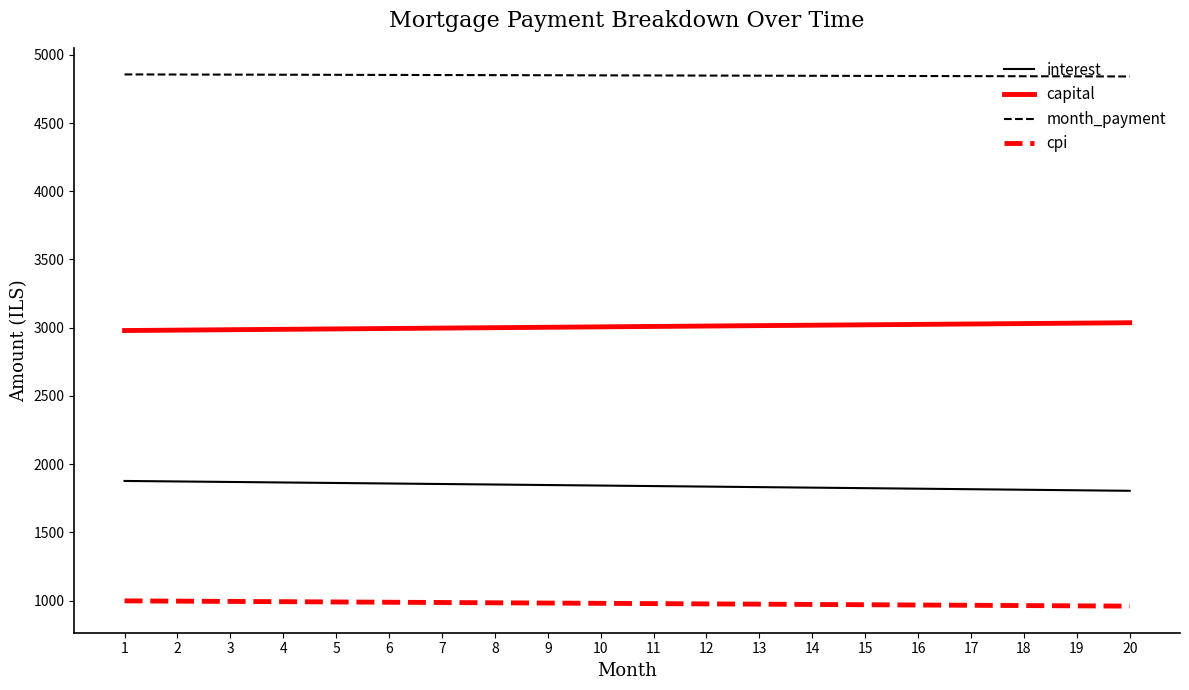

At how many categories does at least one series exceed 3367?

20